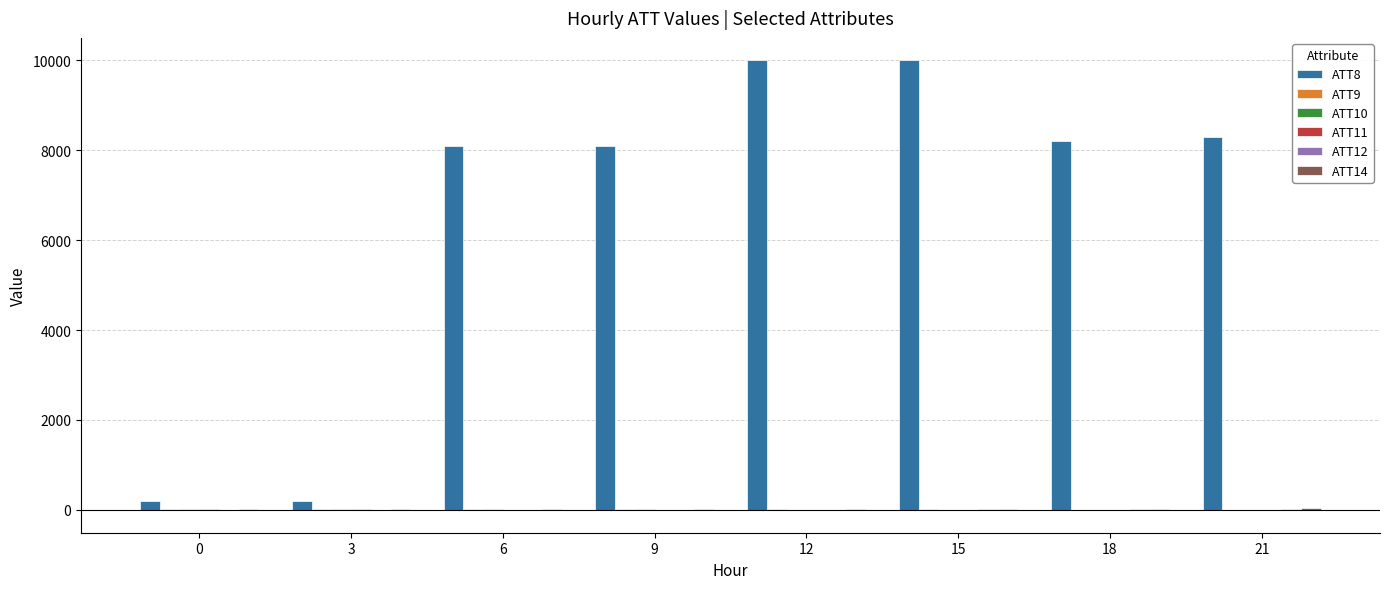

Between 12 and 21, which series saw the biggest shift?

ATT8